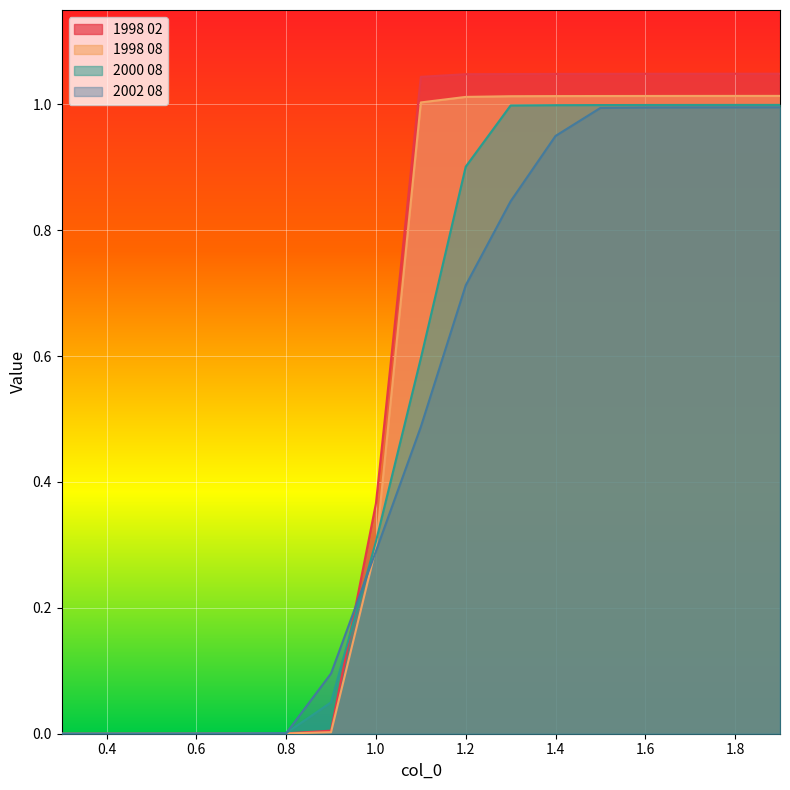

What is the sum of all 1998 08 values?

9.4